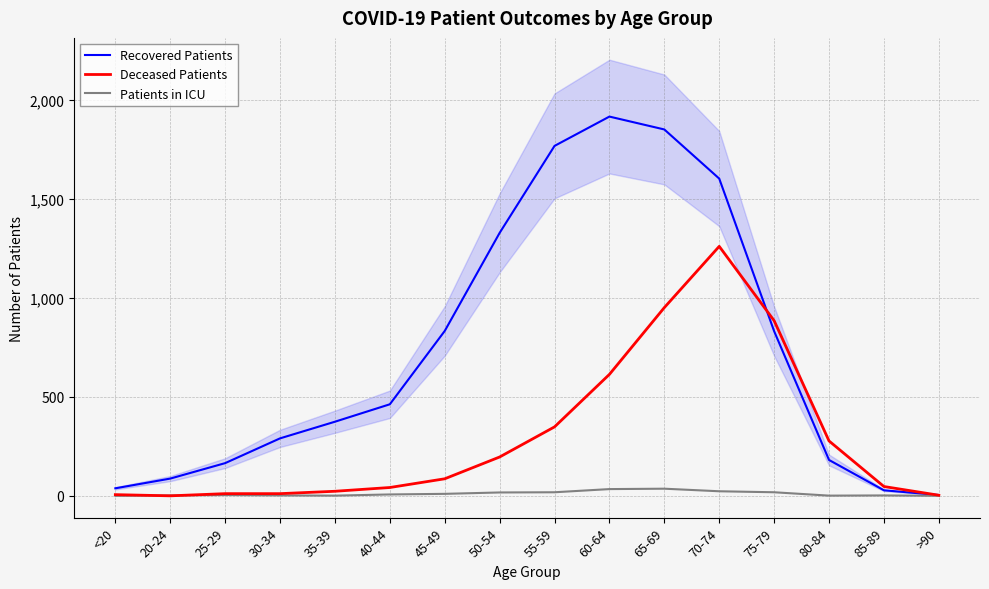

Reading left to right, extract all data points from this chart.

Recovered Patients: <20=38	20-24=87	25-29=165	30-34=290	35-39=374	40-44=462	45-49=832	50-54=1327	55-59=1766	60-64=1914	65-69=1849	70-74=1601	75-79=831	80-84=181	85-89=28	>90=4
Deceased Patients: <20=6	20-24=0	25-29=11	30-34=11	35-39=23	40-44=42	45-49=86	50-54=196	55-59=348	60-64=613	65-69=950	70-74=1259	75-79=884	80-84=277	85-89=47	>90=3
Patients in ICU: <20=0	20-24=2	25-29=4	30-34=2	35-39=1	40-44=7	45-49=10	50-54=17	55-59=18	60-64=34	65-69=36	70-74=23	75-79=18	80-84=1	85-89=2	>90=0